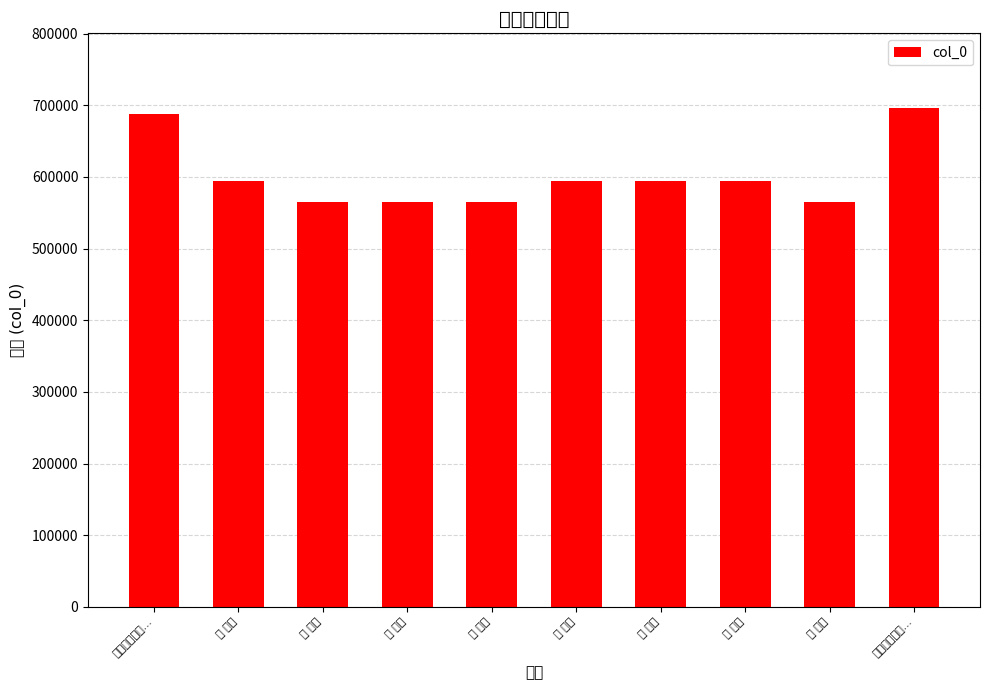

What is the change in value from 首 其一 to 首 其二?

+1